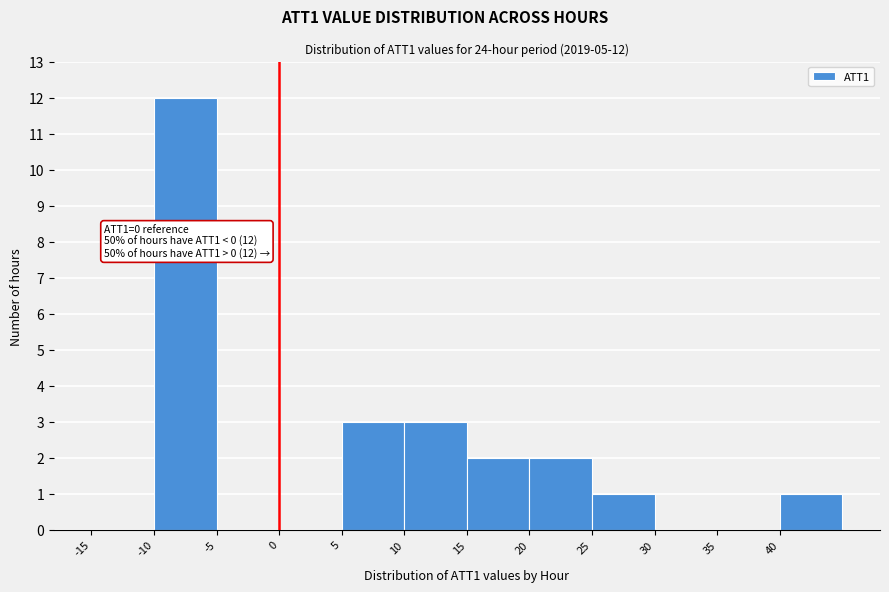

Over which range of the x-axis is the bar tallest?

-10 to -5